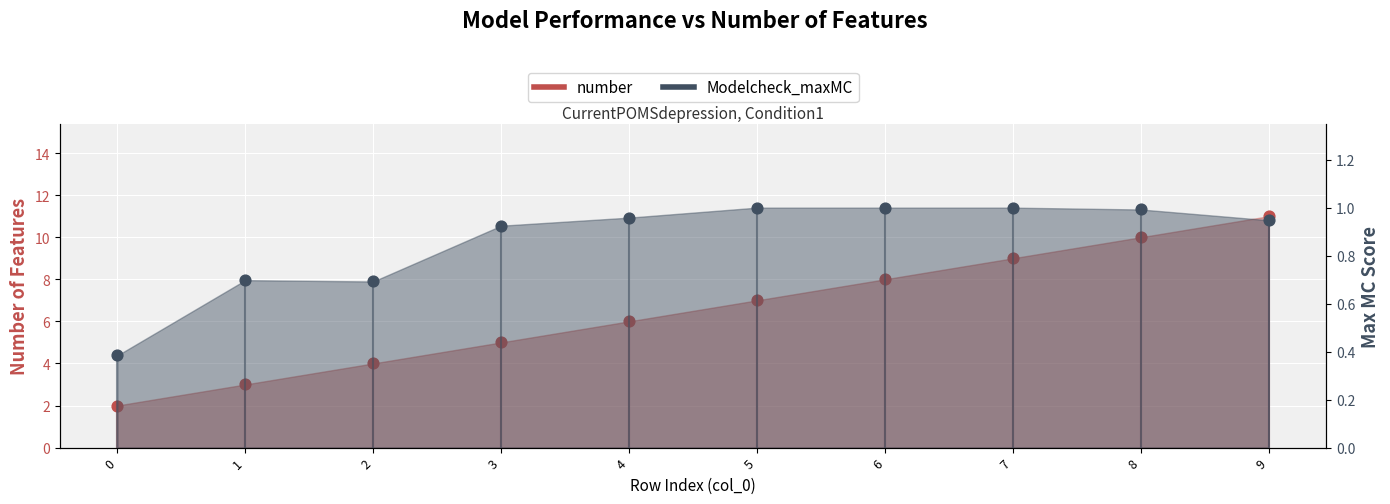

Which series reaches the minimum Y coordinate?

Modelcheck_maxMC